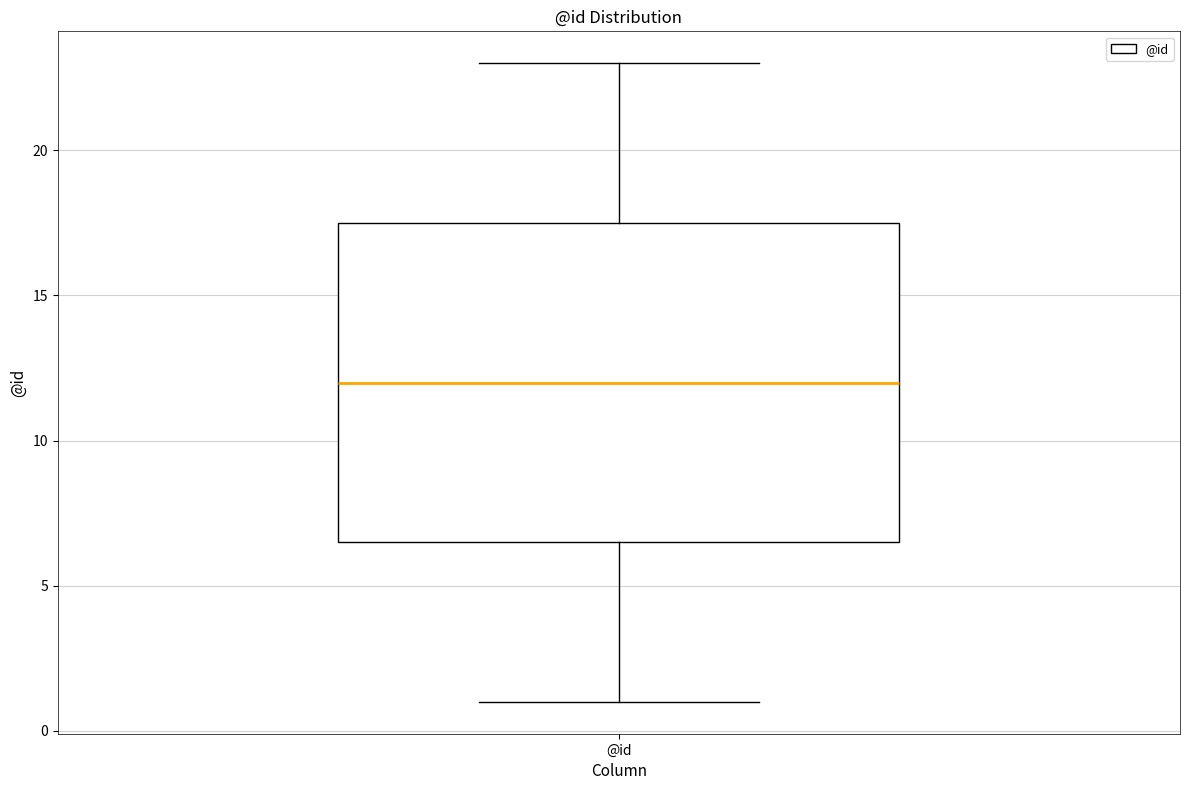

Where does the lower whisker of the box for @id end on the y-axis? The values are not printed on the chart, so give them approximately, as read against the axis.

1.0